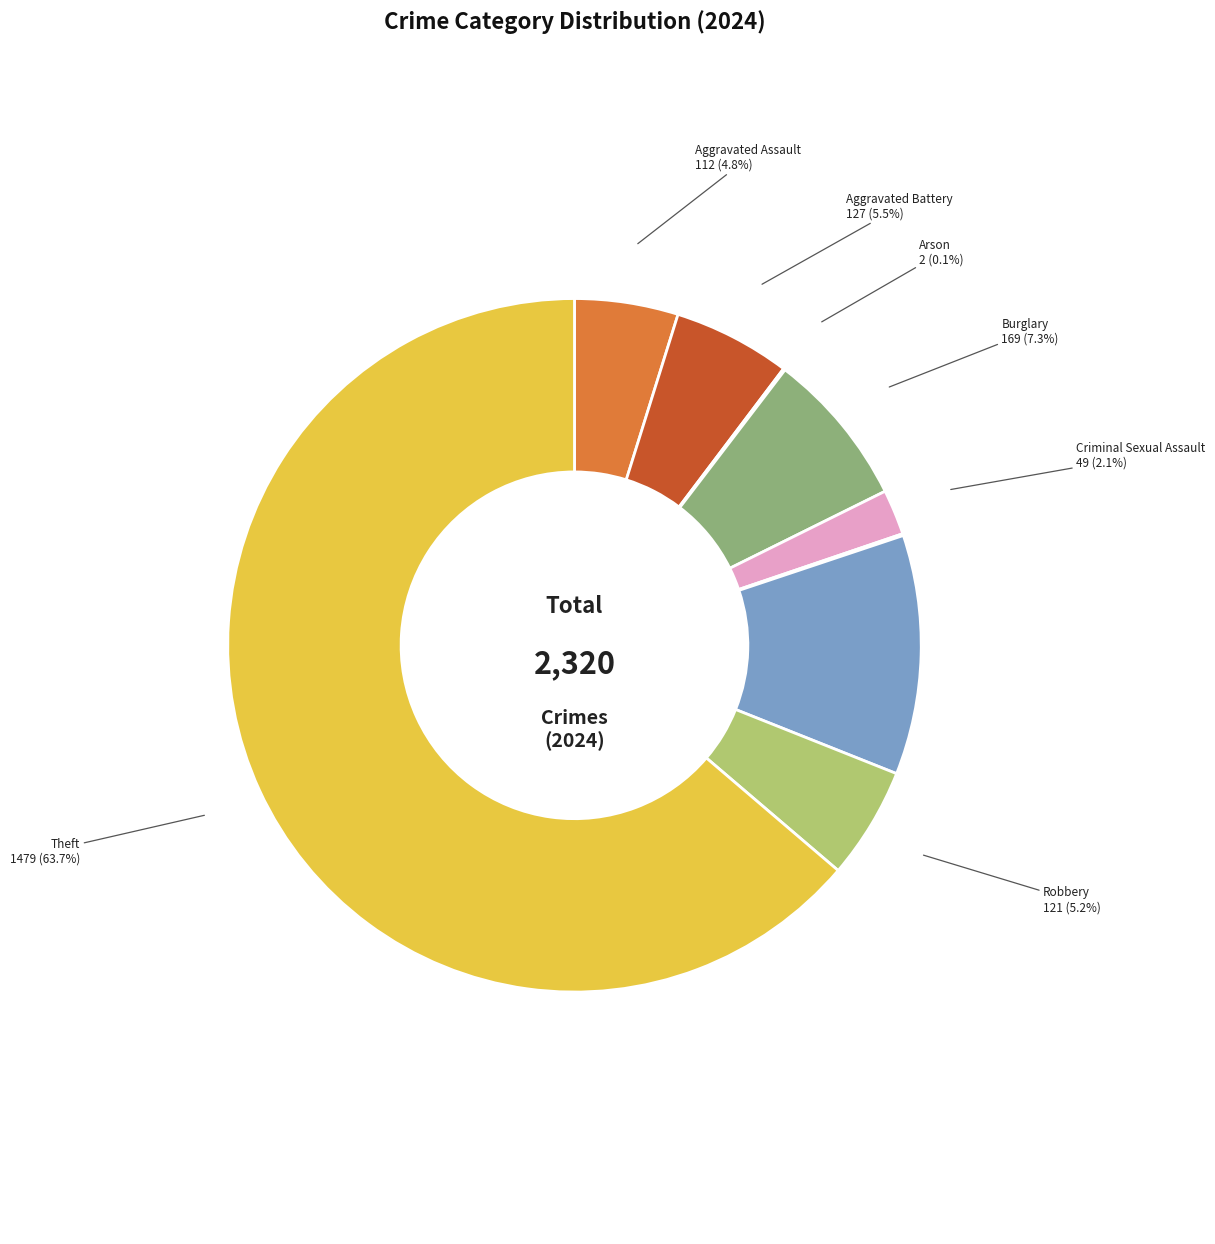

Which category has the biggest portion of the pie?

Theft